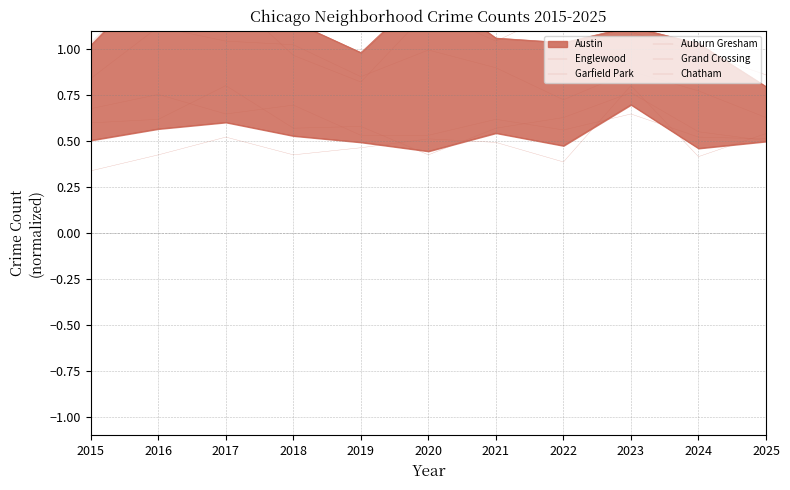

Which series changed the most between 2016 and 2017?

Grand Crossing